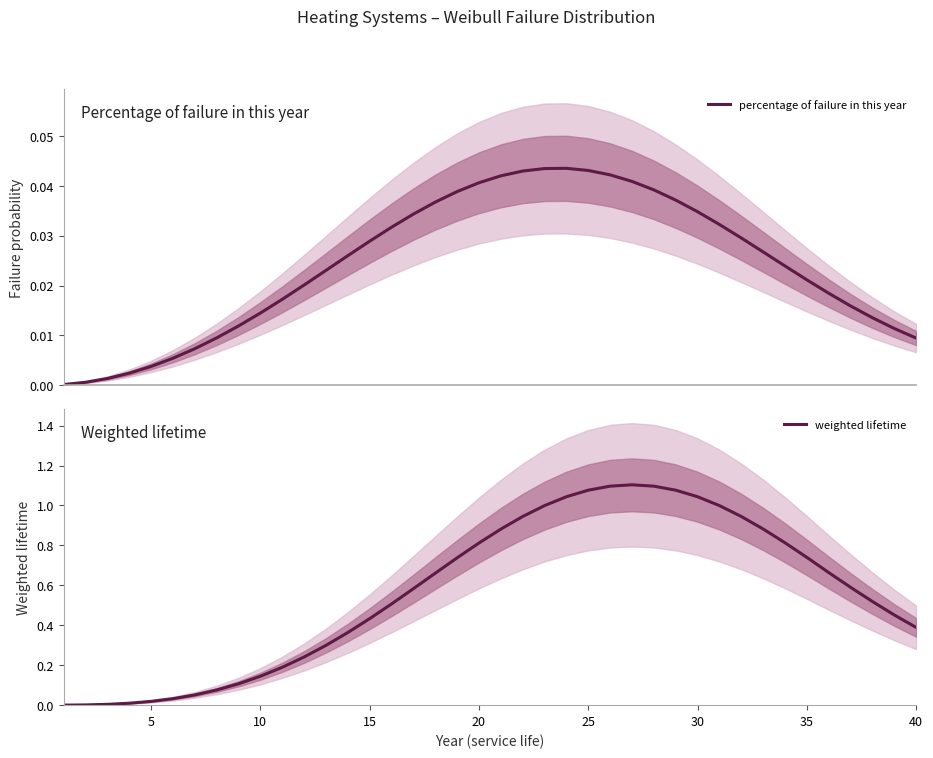

True or false: percentage of failure in this year has a value of 0.0 at 0.

False